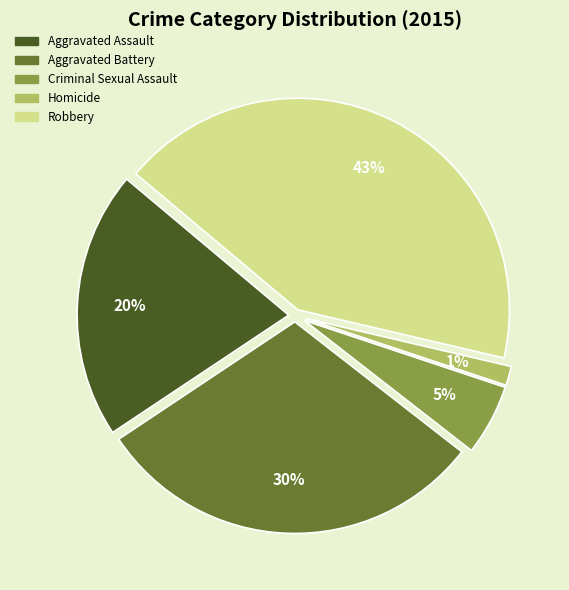

Rank the categories by value from lowest to highest.

Homicide, Criminal Sexual Assault, Aggravated Assault, Aggravated Battery, Robbery